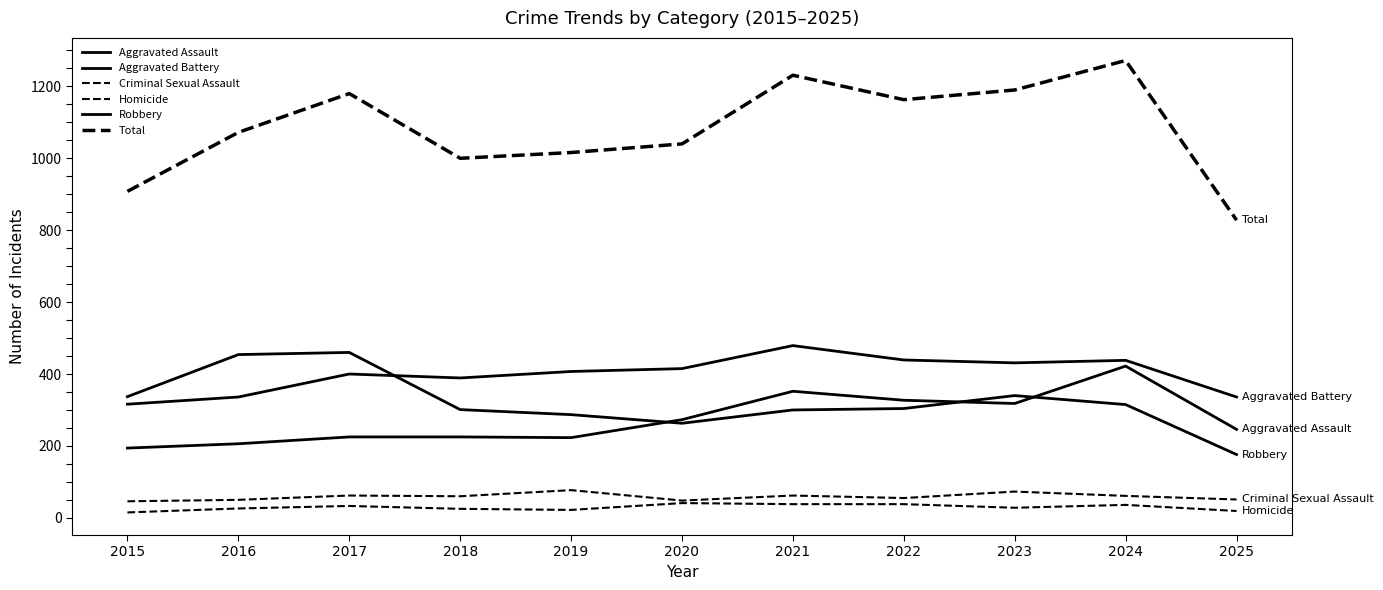

Between 2018 and 2024, which is larger?

2024